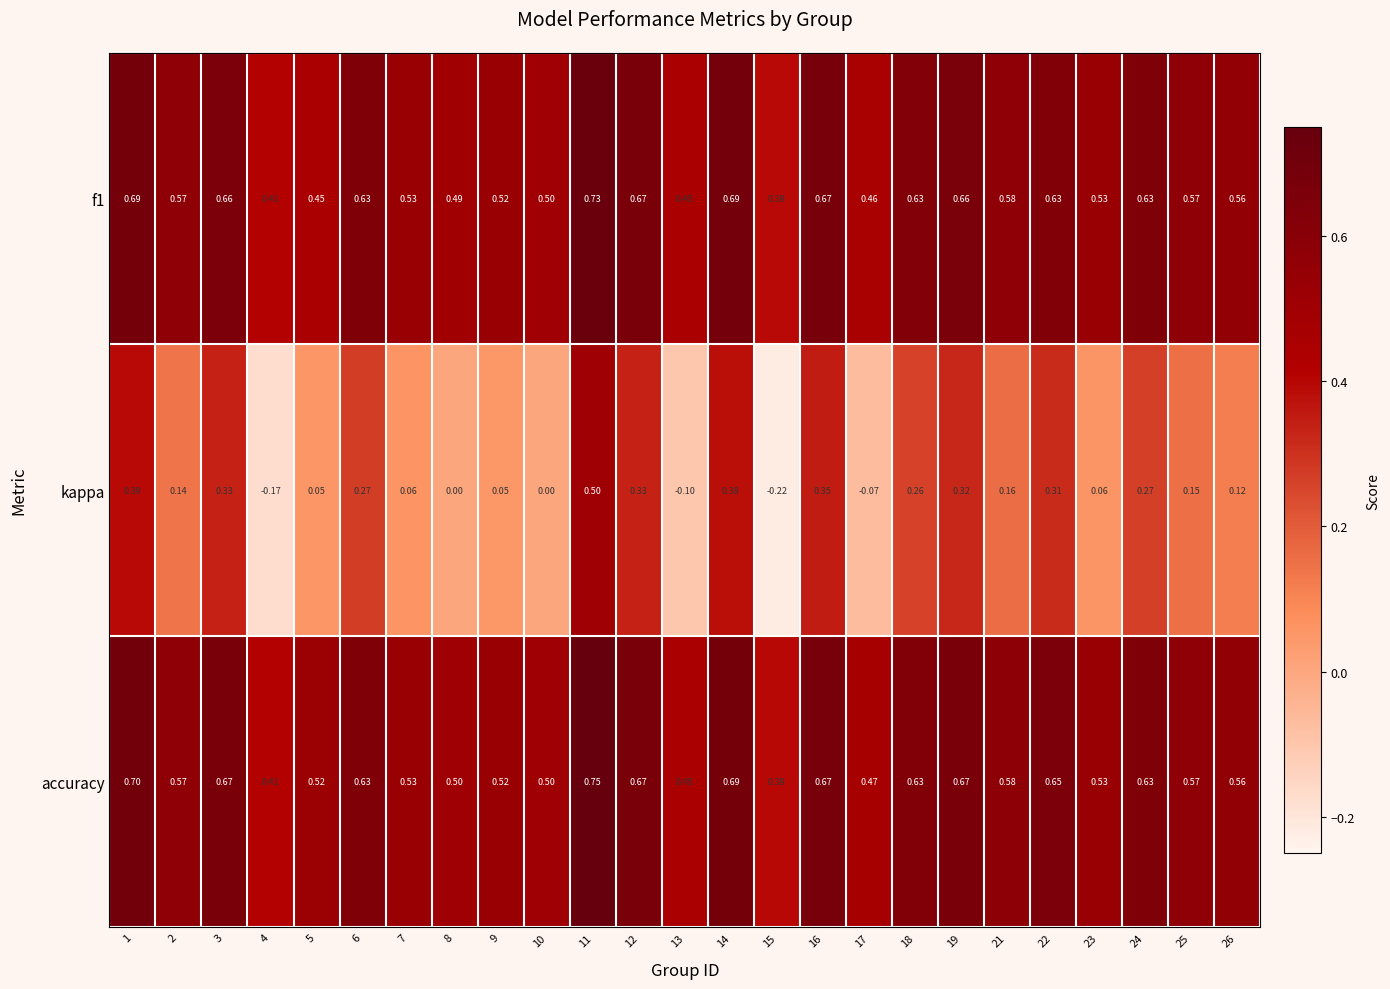

Which series has the largest range (max minus min)?

kappa